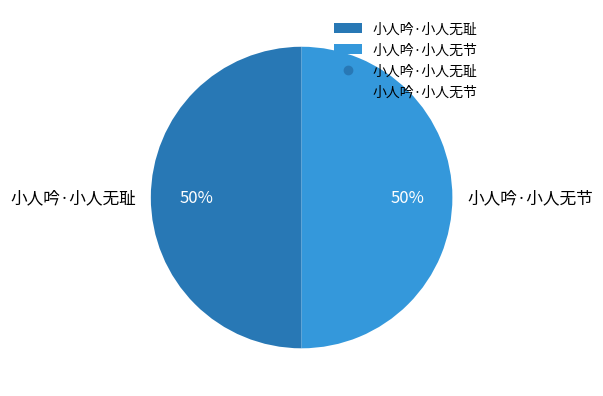

True or false: 小人吟·小人无耻 accounts for 37% of the total.

False